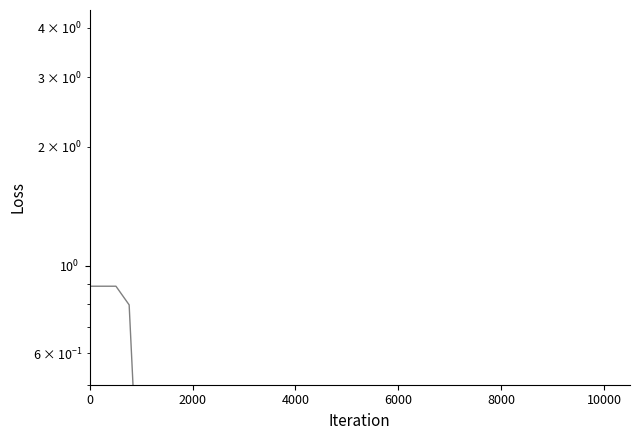

Is this an area chart (filled region under the line)?

No